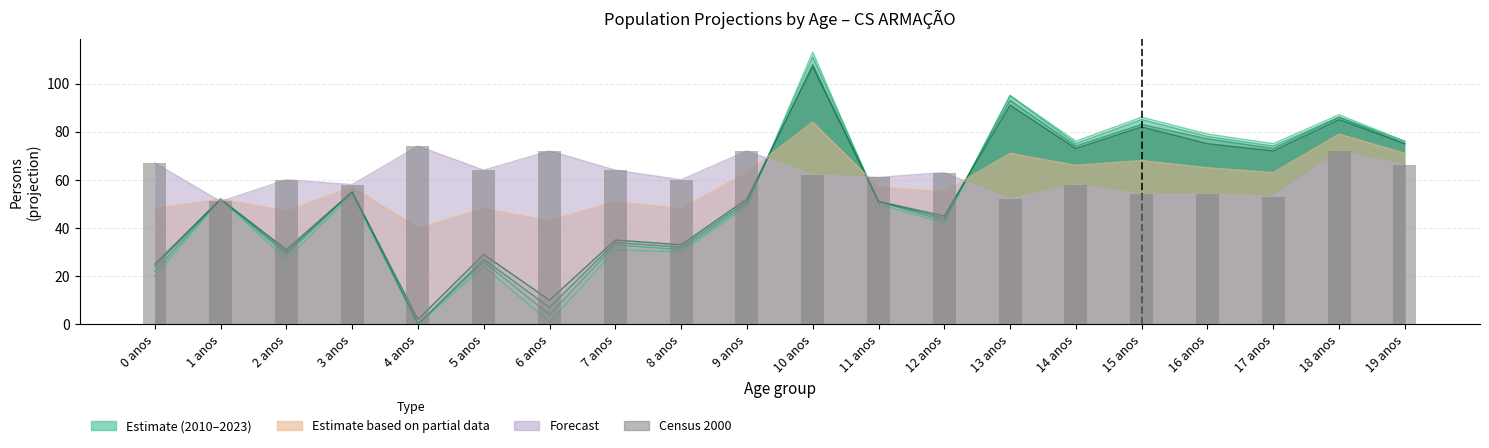

List the labels in order of value, largest first.

4 anos, 6 anos, 9 anos, 18 anos, 0 anos, 19 anos, 5 anos, 7 anos, 12 anos, 10 anos, 11 anos, 2 anos, 8 anos, 3 anos, 14 anos, 15 anos, 16 anos, 17 anos, 13 anos, 1 anos